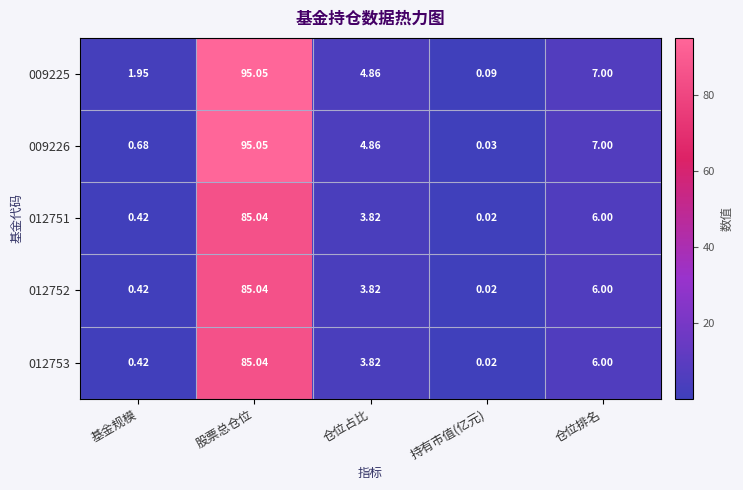

At which label is 012752 closest to 42?

仓位排名